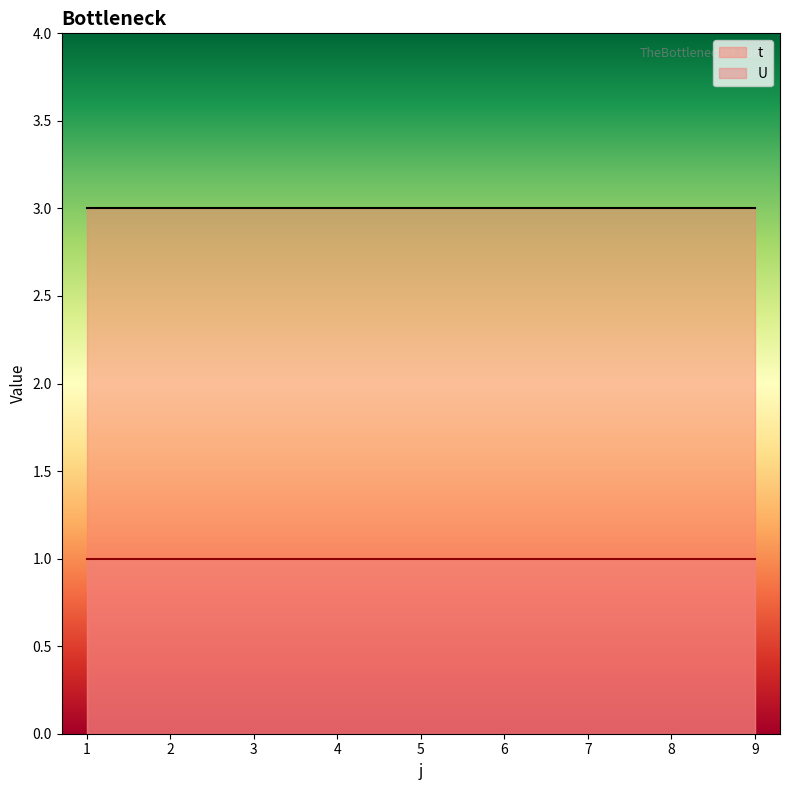

True or false: U and t cross at least once.

False